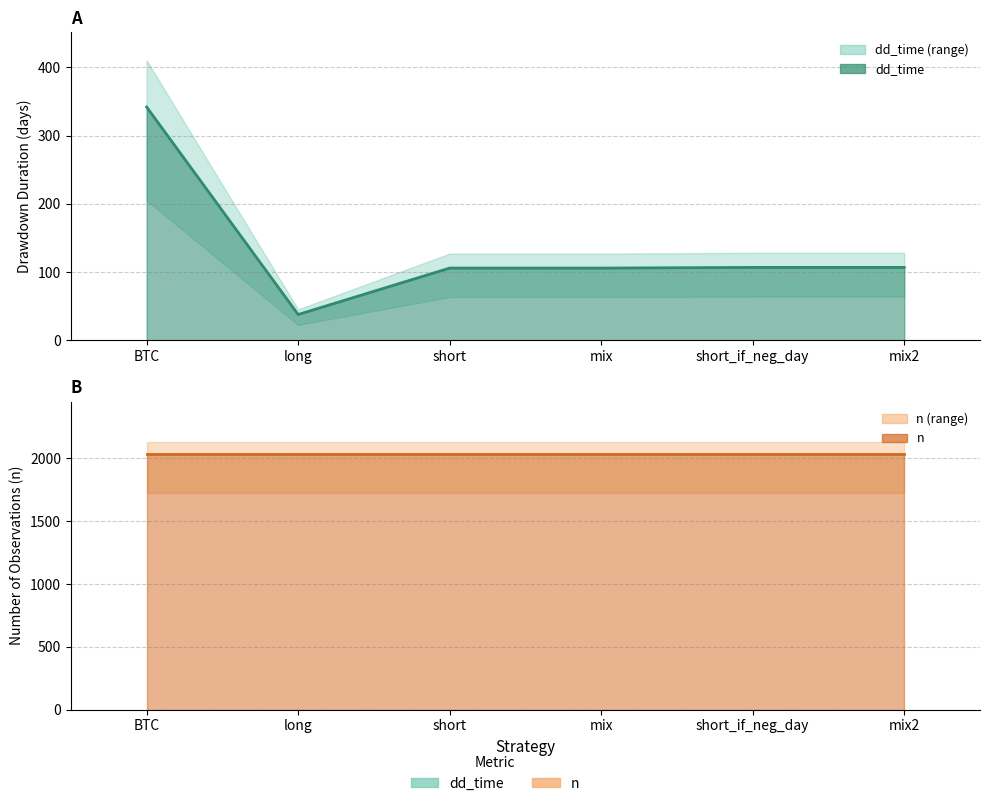

What is the smallest value displayed?

38